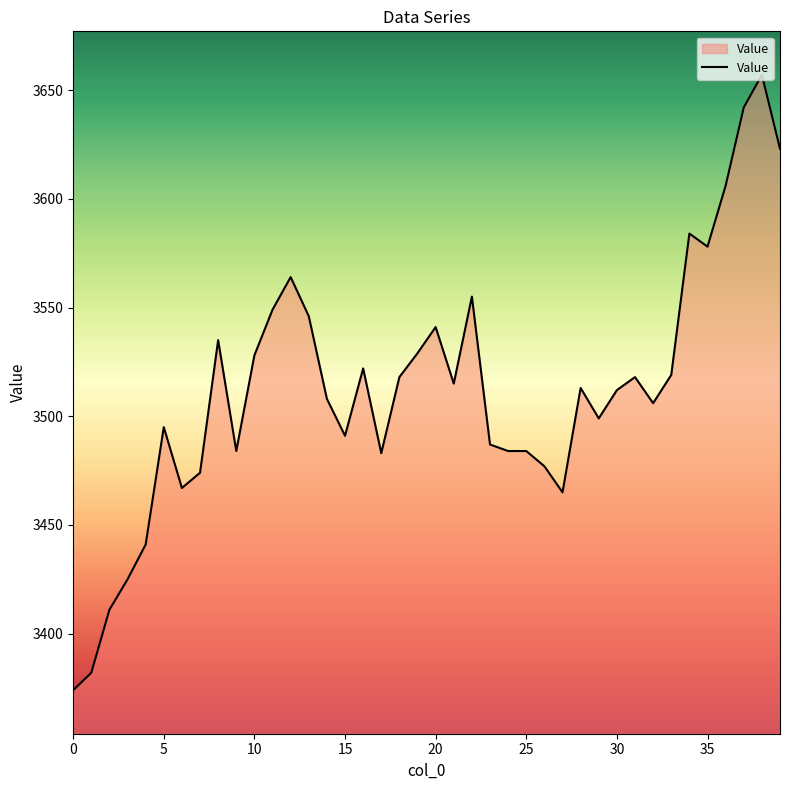

What is the maximum value shown in the chart?

3657